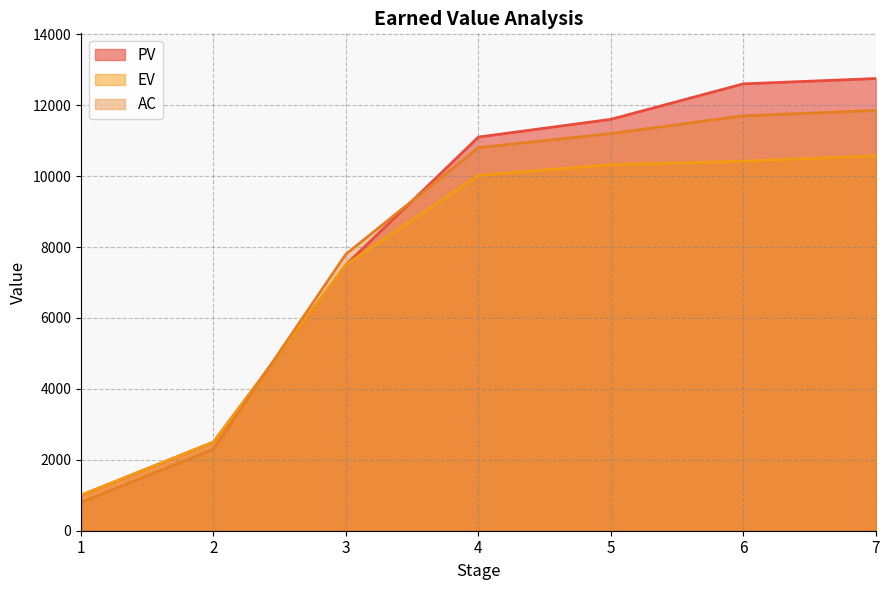

True or false: PV and EV intersect in this chart.

False